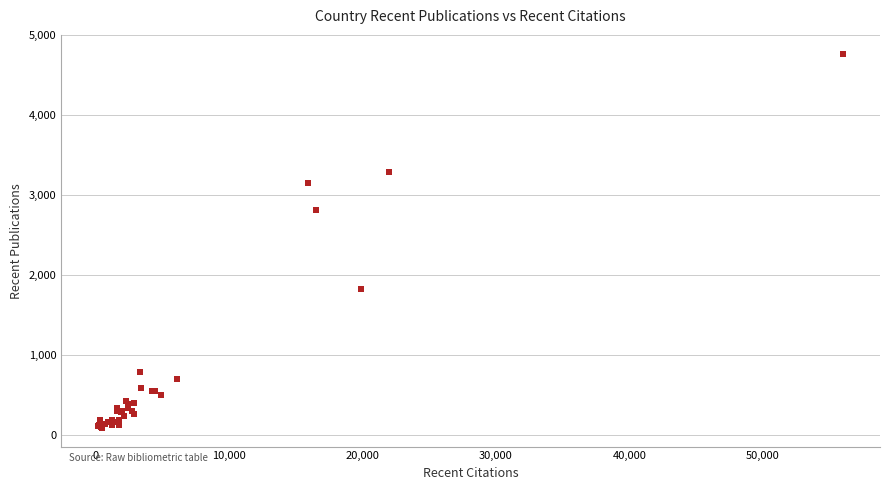

What Y value in the scatter plot is closest to 2431?

2819